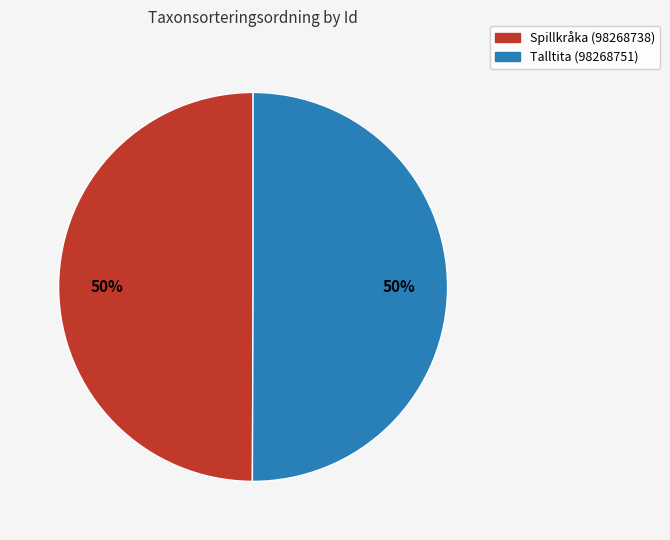

How many slices are in this pie chart?

2